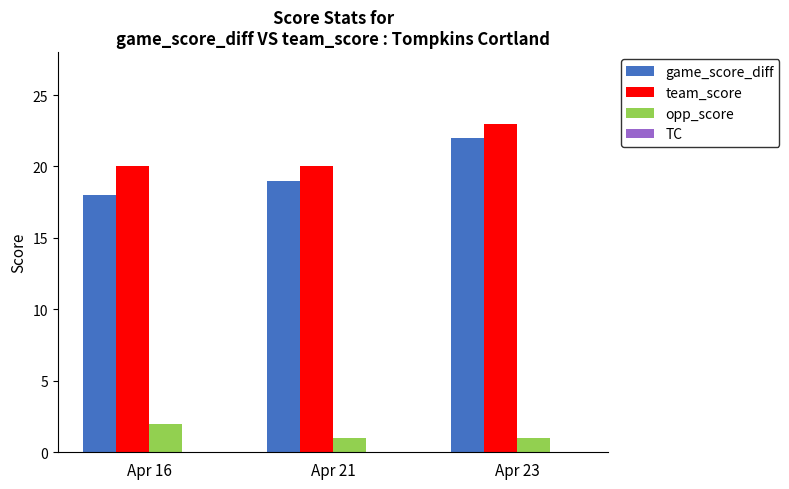

Which series has the largest total across all categories?

team_score